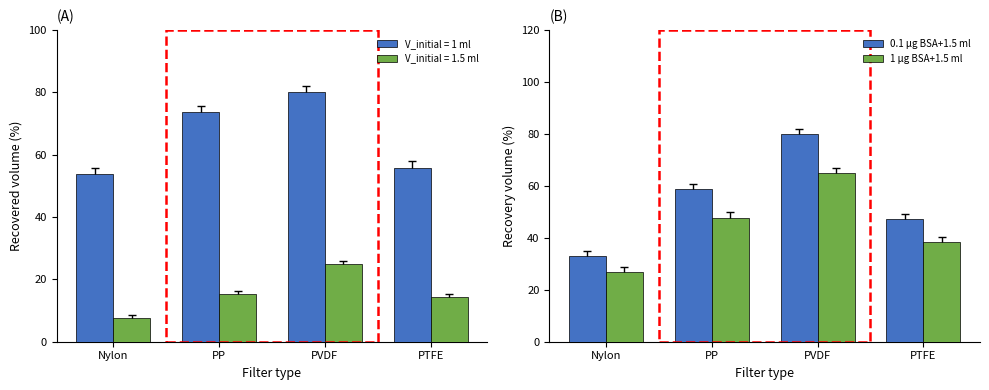

List the series in order of their overall mean, lowest first.

1 μg BSA+1.5 ml, 0.1 μg BSA+1.5 ml